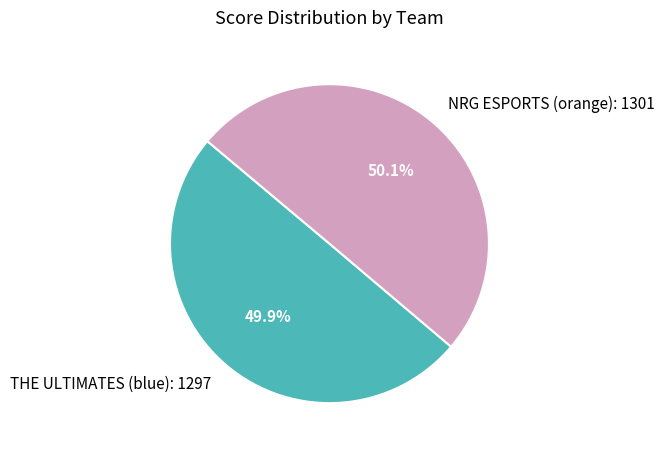

Do NRG ESPORTS (orange) and THE ULTIMATES (blue) together represent more than half of the pie?

Yes